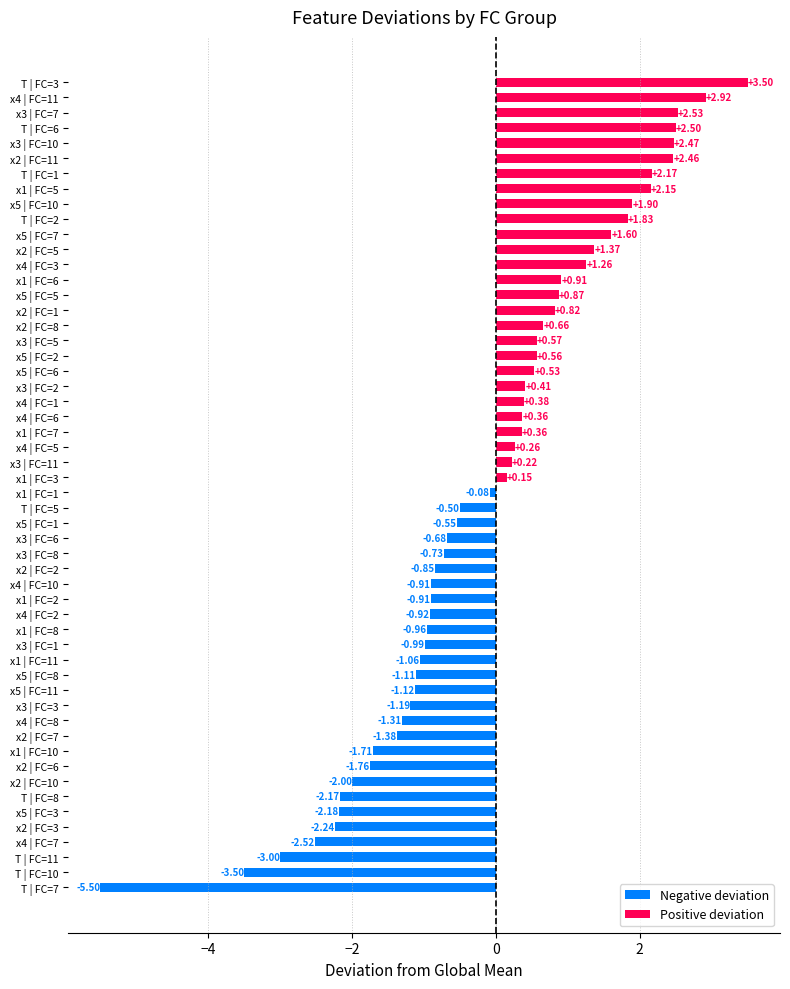

What is the sum of all values?

-6.1